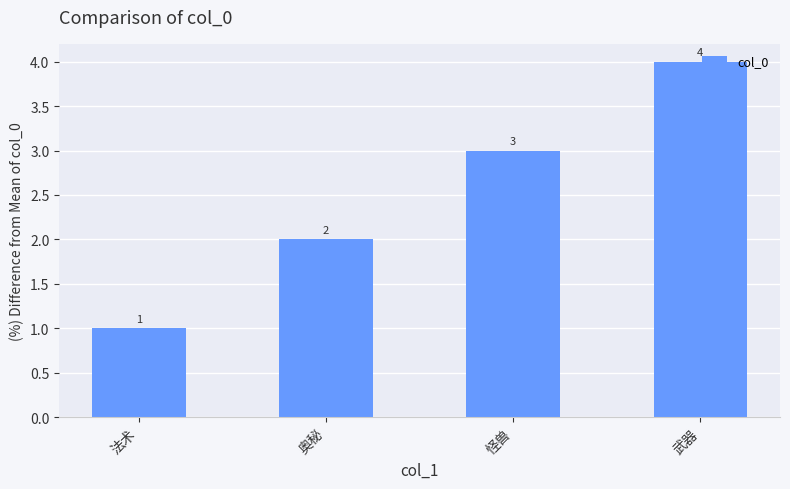

What position from the right is 法术?

4